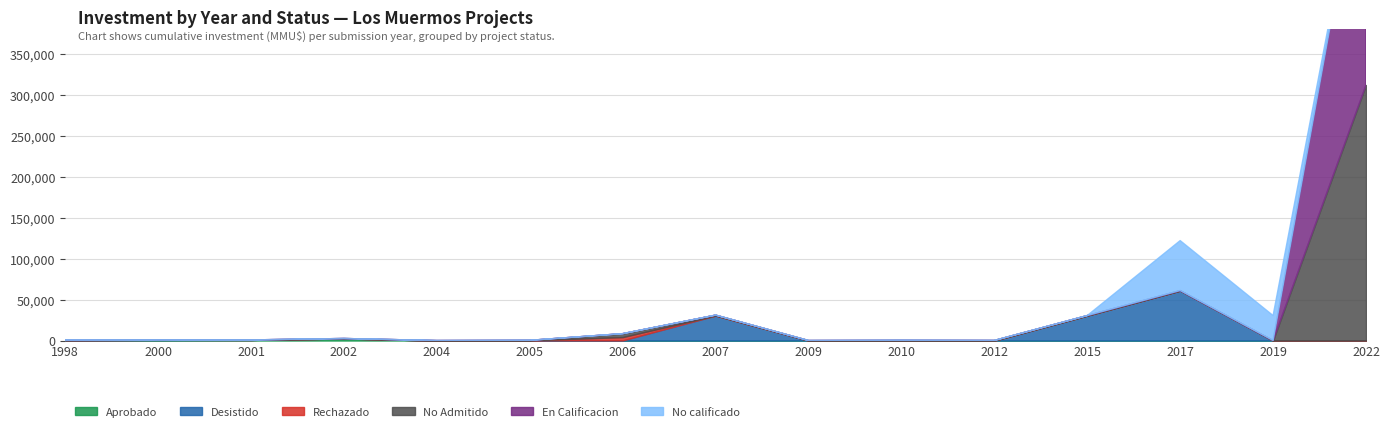

True or false: Desistido and En Calificacion cross at least once.

False